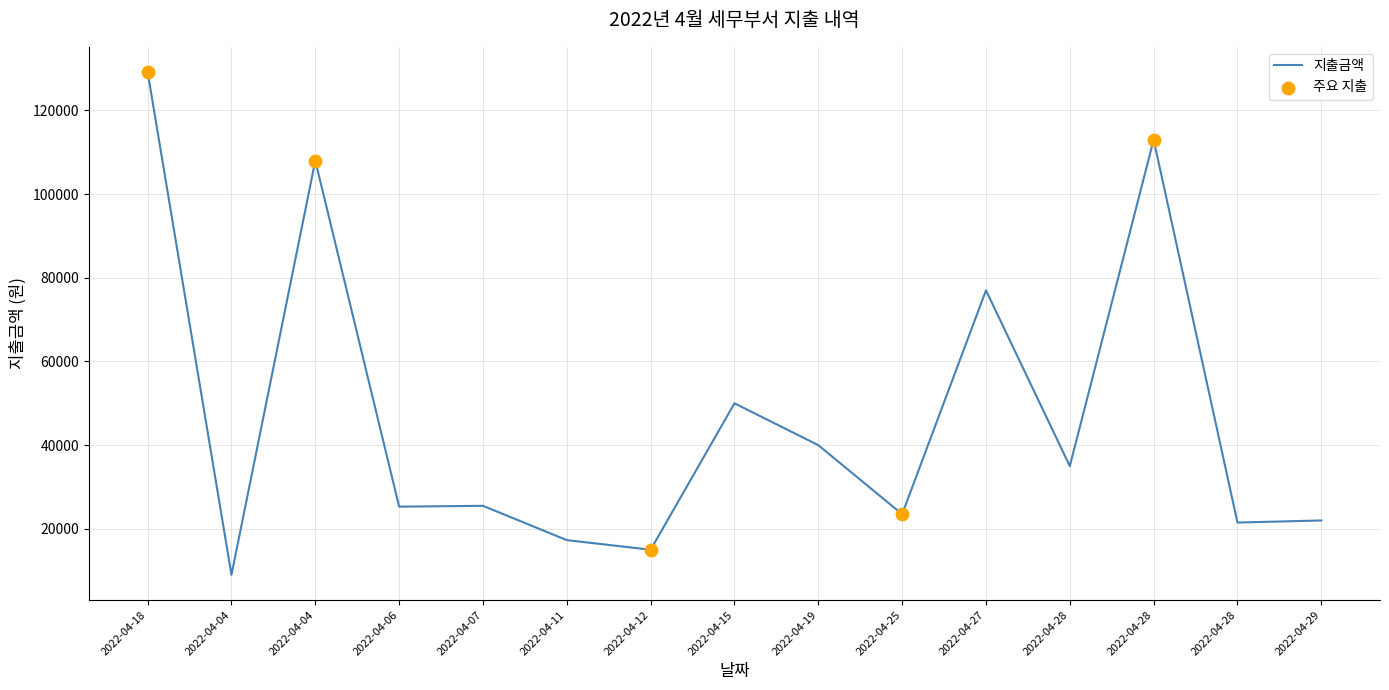

Is this an area chart (filled region under the line)?

No